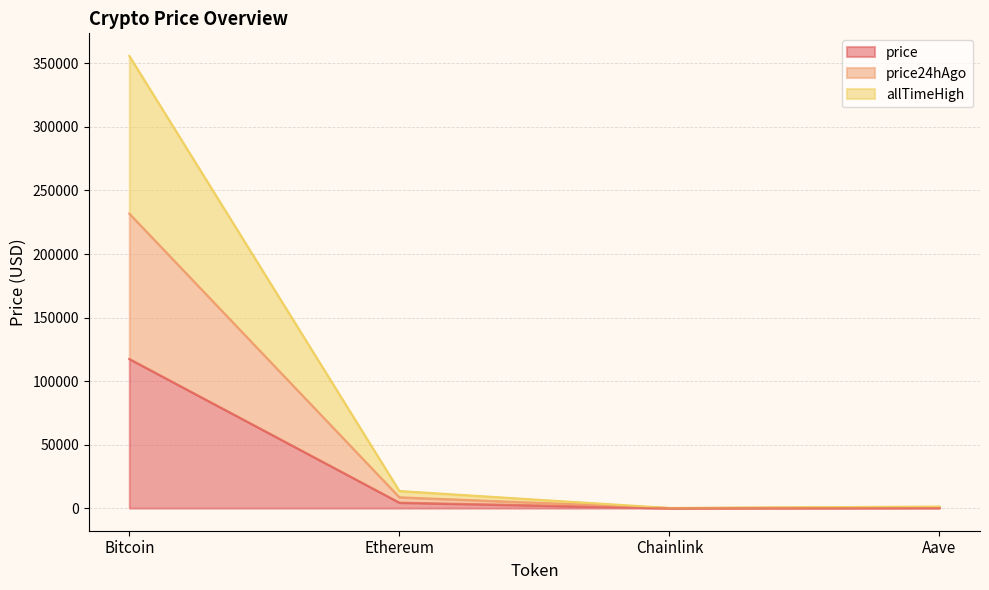

True or false: allTimeHigh and price intersect in this chart.

False